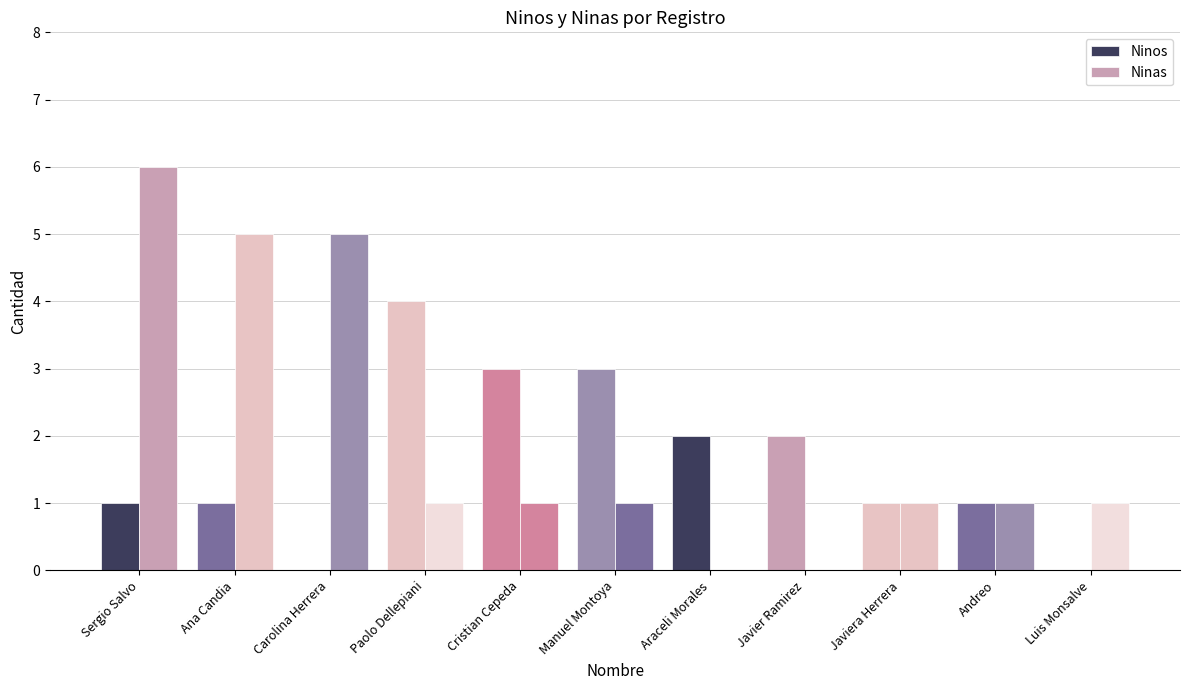

Count the Ninas values in the range 1 to 5.

8